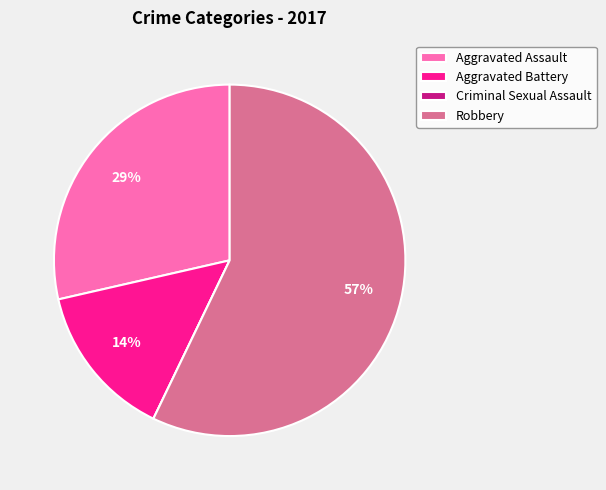

To the nearest percent, what is the combined percentage of Aggravated Assault and Aggravated Battery?

43%